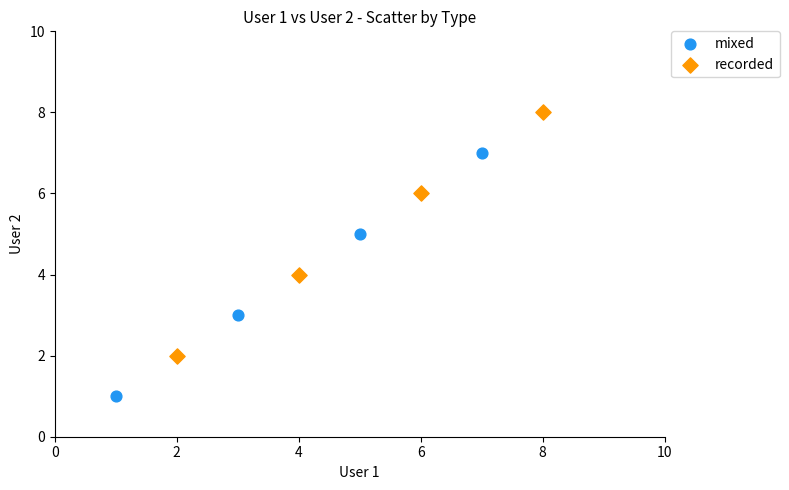

Which series reaches the maximum Y coordinate?

recorded